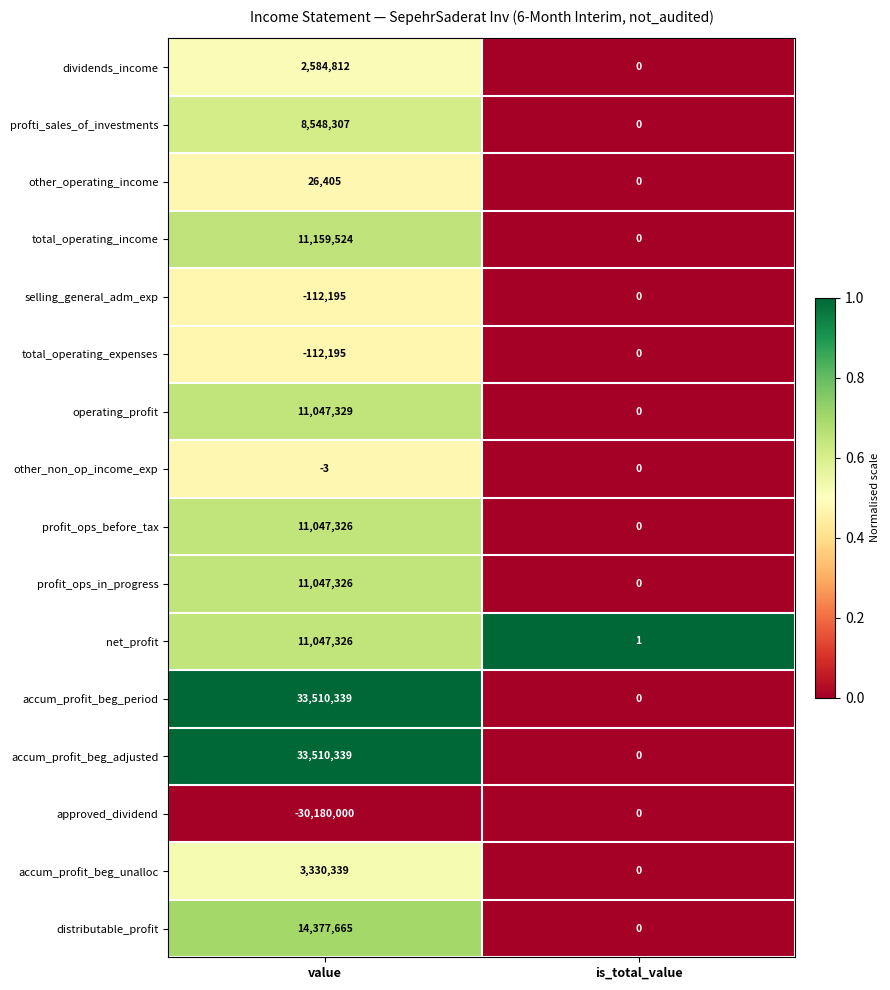

At which category is the sum across all series the highest?

value